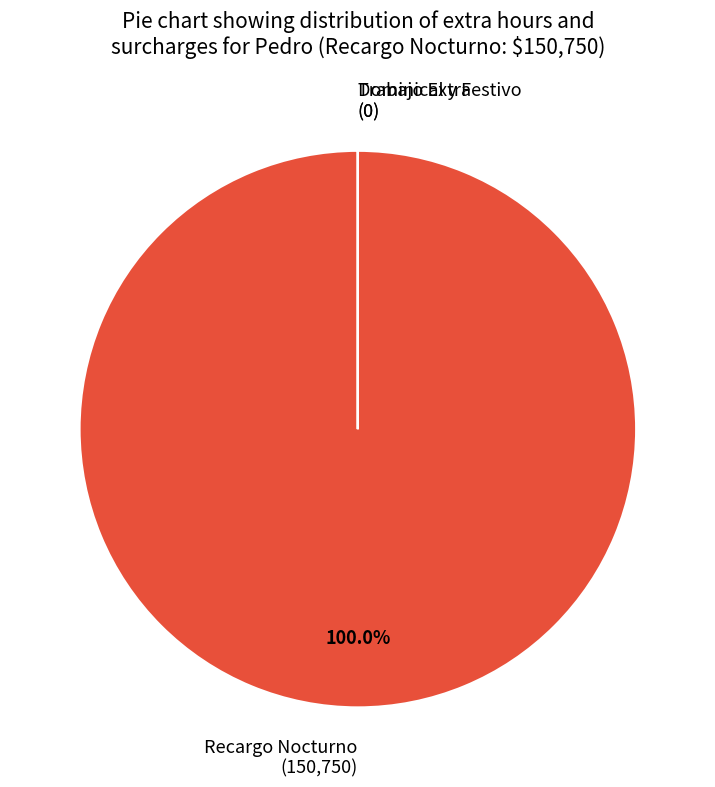

Which category accounts for the majority?

Recargo Nocturno (150,750)